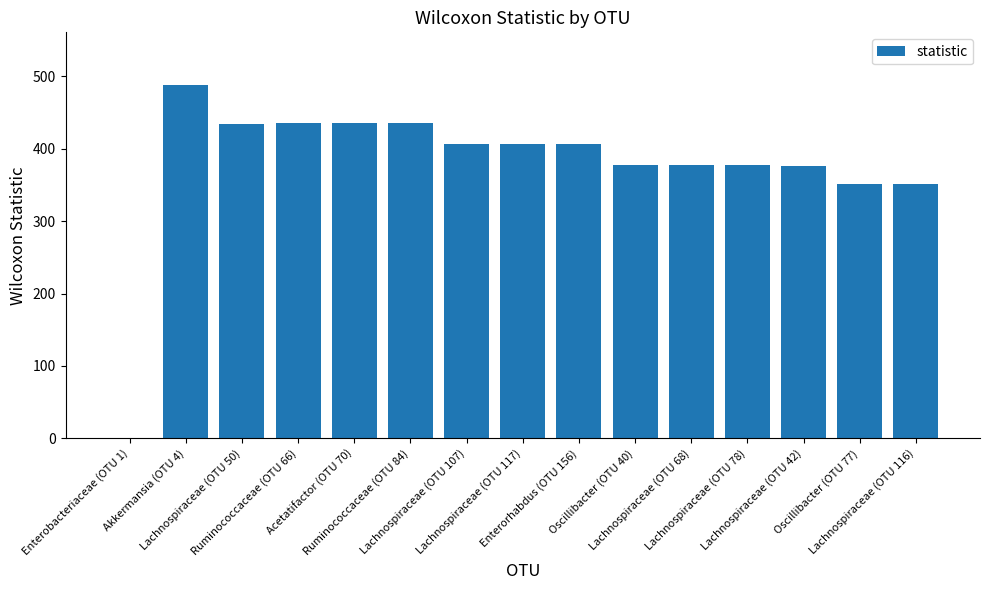

What is the average value?

377.1